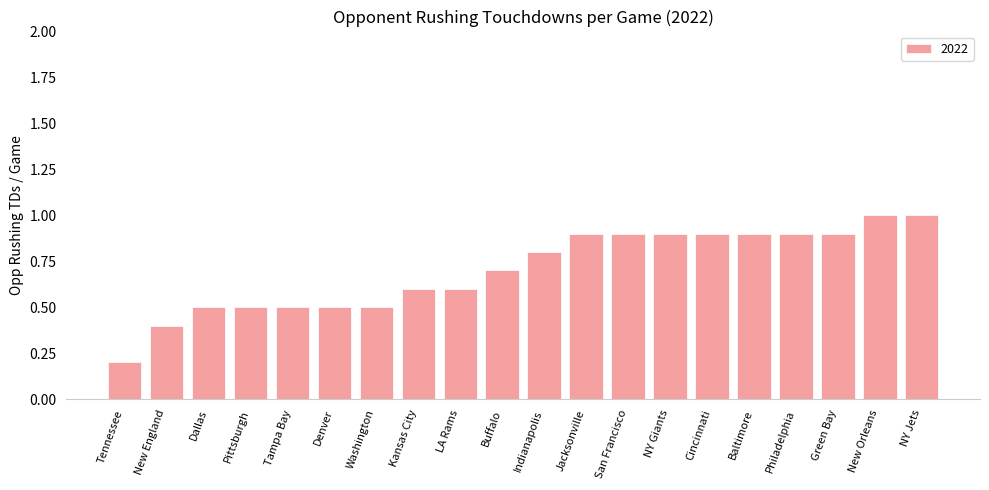

True or false: the data shows 0.2 at Buffalo.

False